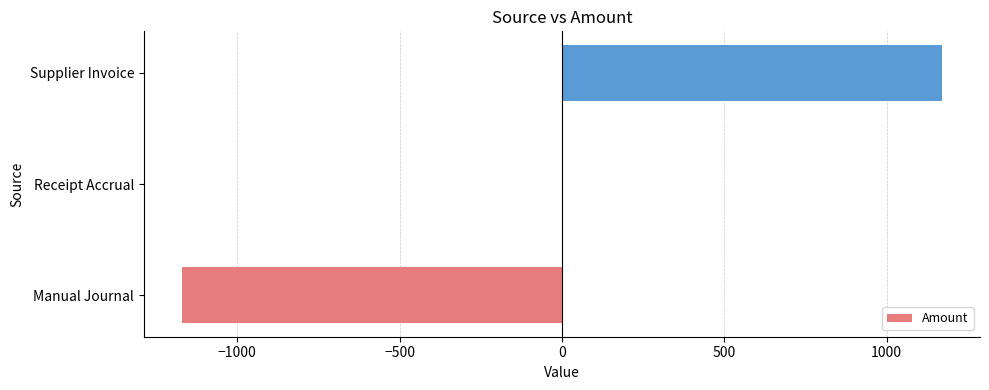

Read the value at Manual Journal.

-1170.7